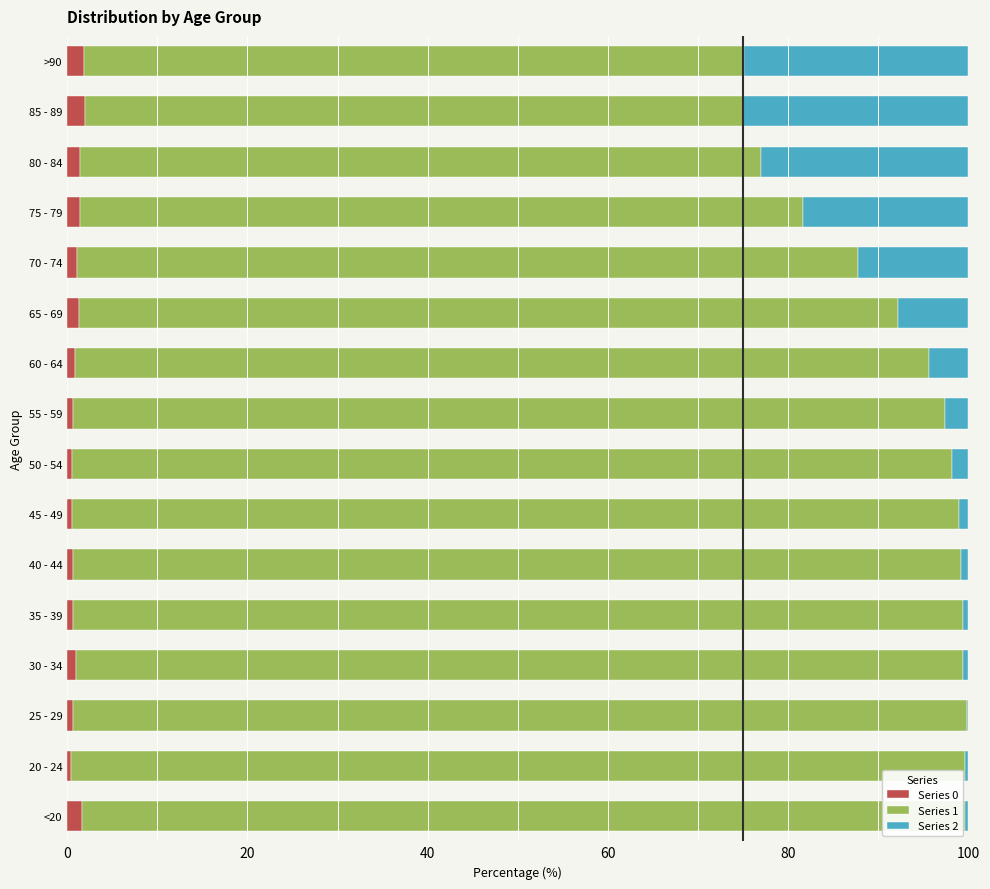

What is the highest value of the Series 0 series?

2.0